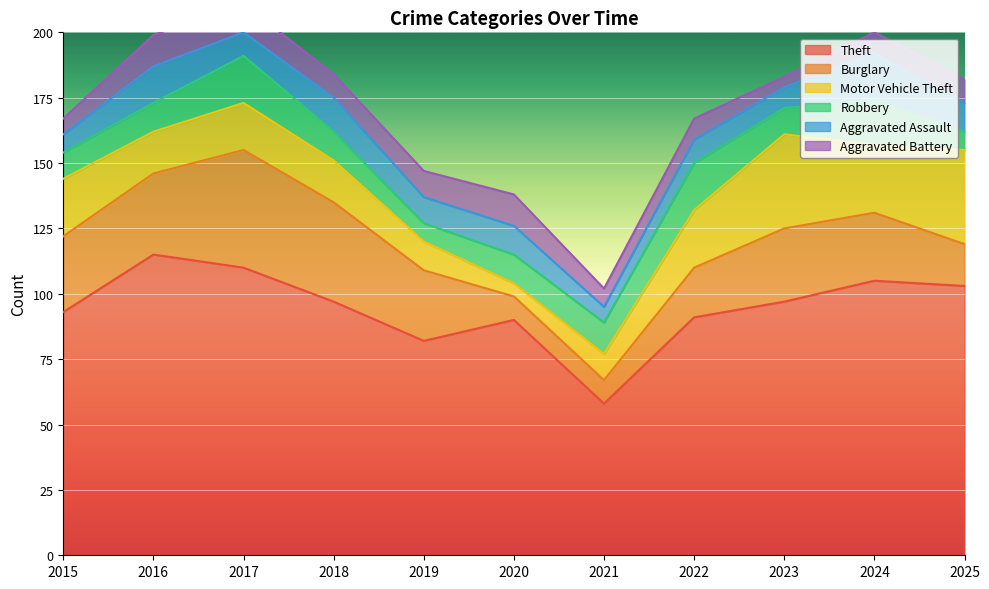

At how many categories does at least one series exceed 60?

10